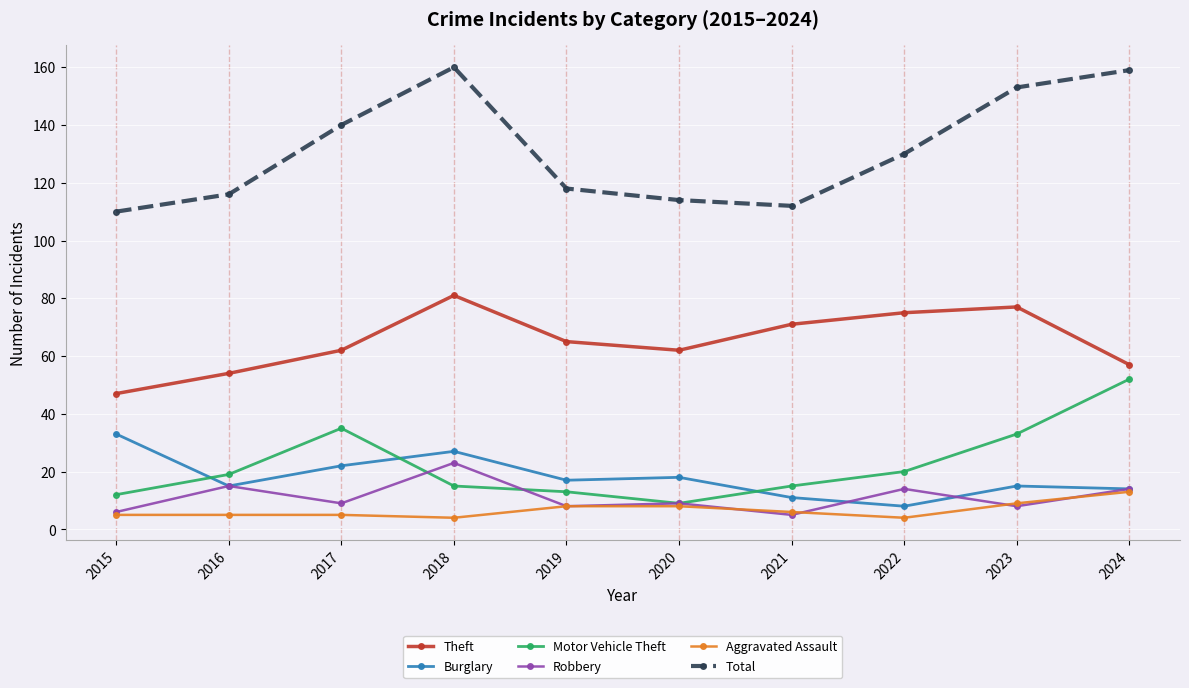

What is the greatest value displayed?

160